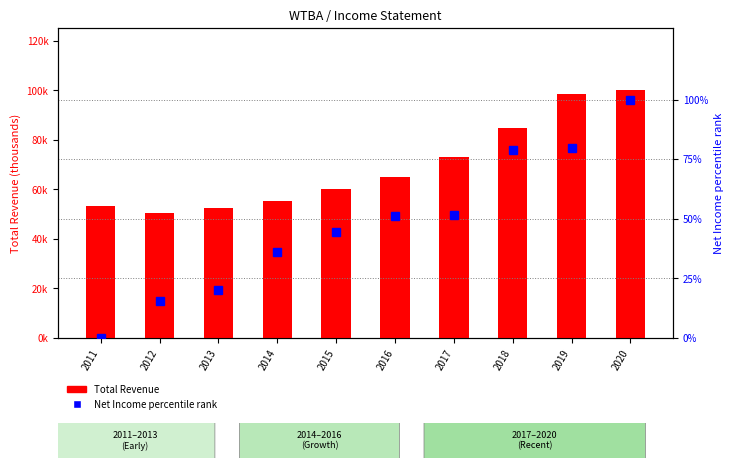

Which series has the largest total across all categories?

Total Revenue